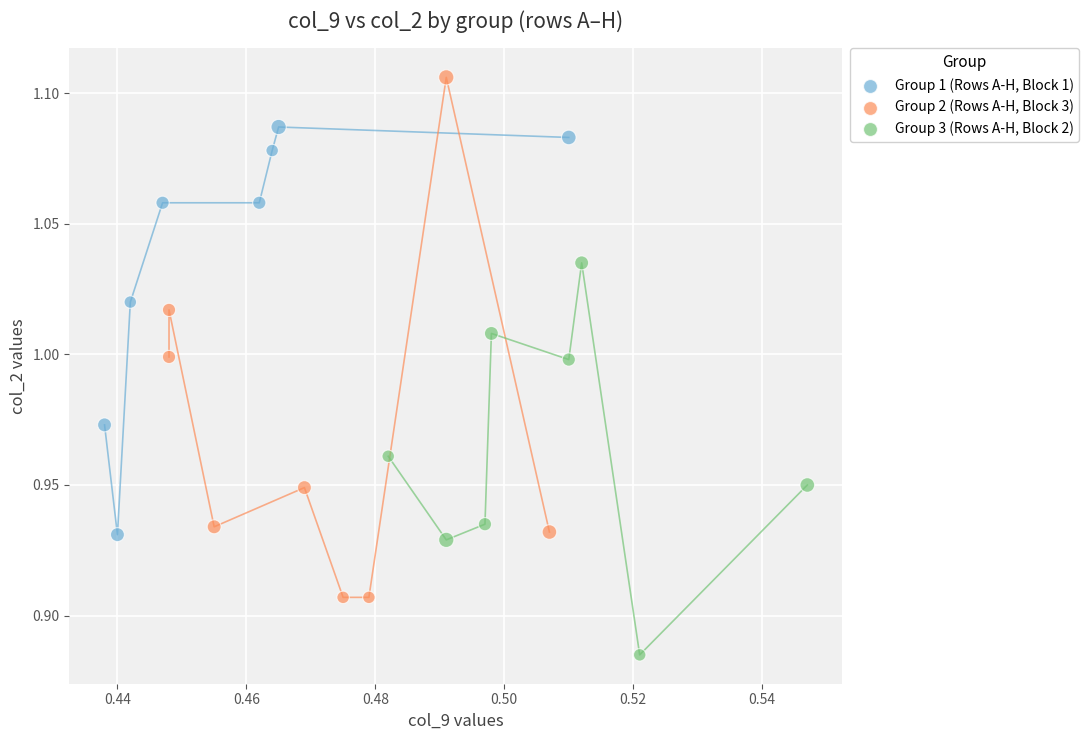

Which series contains the lowest Y value?

Group 3 (Rows A-H, Block 2)